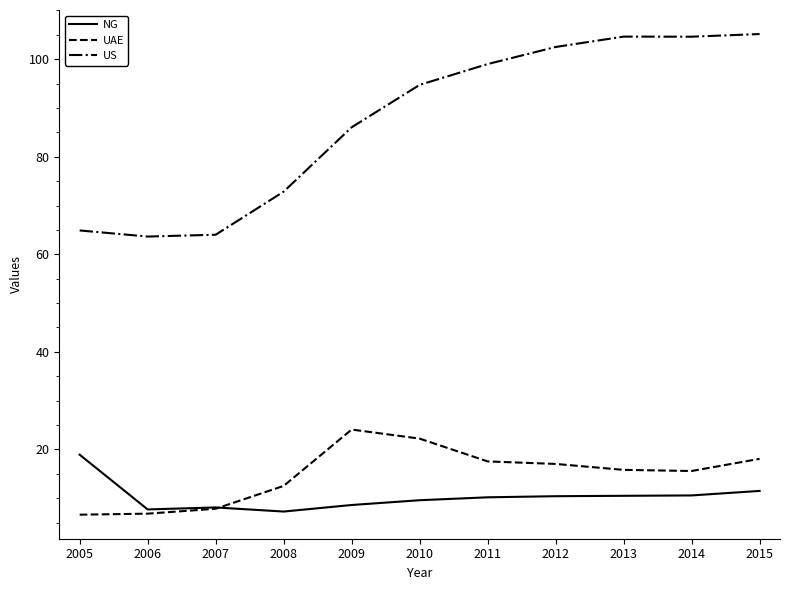

Which series has the largest total across all categories?

US